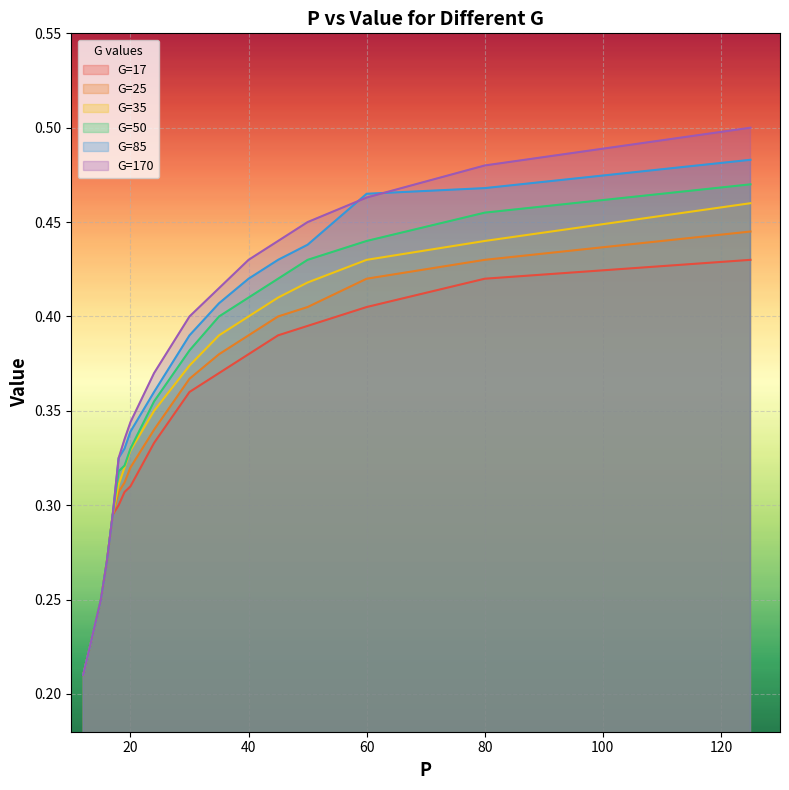

Reading left to right, what are all the values shown in this chart?

G=17: 12=0.2	15=0.2	16=0.3	17=0.3	18=0.3	19=0.3	20=0.3	24=0.3	30=0.4	35=0.4	40=0.4	45=0.4	50=0.4	60=0.4	80=0.4	125=0.4
G=25: 12=0.2	15=0.2	16=0.3	17=0.3	18=0.3	19=0.3	20=0.3	24=0.3	30=0.4	35=0.4	40=0.4	45=0.4	50=0.4	60=0.4	80=0.4	125=0.4
G=35: 12=0.2	15=0.2	16=0.3	17=0.3	18=0.3	19=0.3	20=0.3	24=0.3	30=0.4	35=0.4	40=0.4	45=0.4	50=0.4	60=0.4	80=0.4	125=0.5
G=50: 12=0.2	15=0.2	16=0.3	17=0.3	18=0.3	19=0.3	20=0.3	24=0.4	30=0.4	35=0.4	40=0.4	45=0.4	50=0.4	60=0.4	80=0.5	125=0.5
G=85: 12=0.2	15=0.2	16=0.3	17=0.3	18=0.3	19=0.3	20=0.3	24=0.4	30=0.4	35=0.4	40=0.4	45=0.4	50=0.4	60=0.5	80=0.5	125=0.5
G=170: 12=0.2	15=0.2	16=0.3	17=0.3	18=0.3	19=0.3	20=0.3	24=0.4	30=0.4	35=0.4	40=0.4	45=0.4	50=0.5	60=0.5	80=0.5	125=0.5